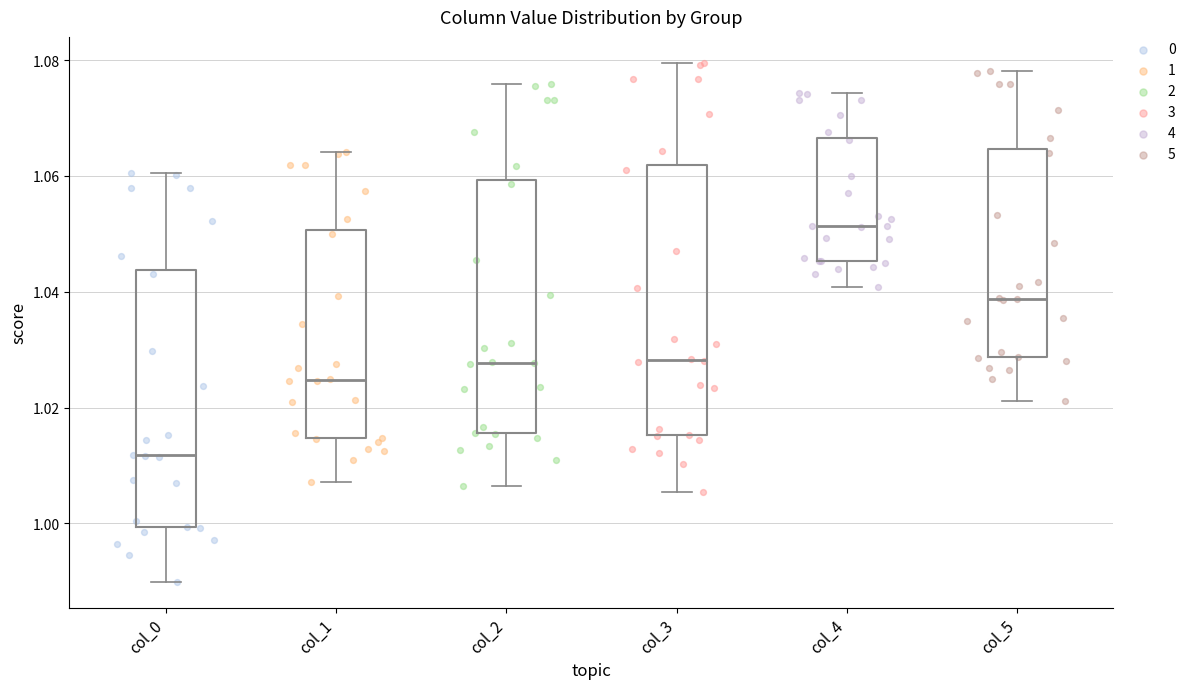

Which box is the tallest, from its lower edge to its upper edge?

col_3